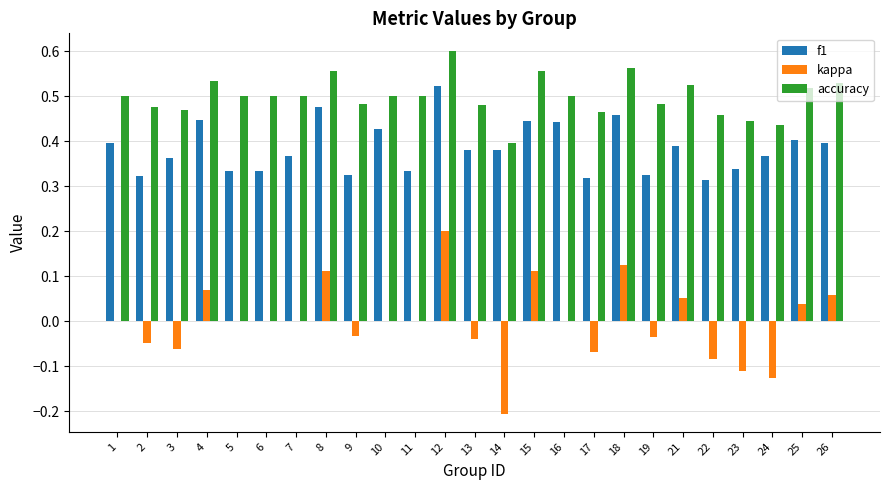

The value of accuracy at 14 is 0.2. True or false?

False